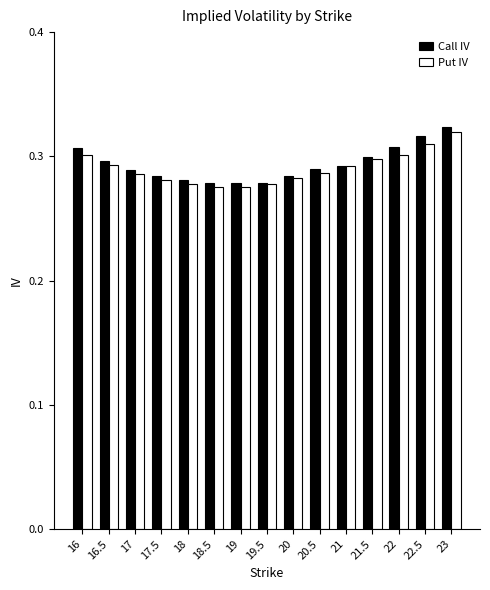

Which series changed the most between 20 and 20.5?

Call IV